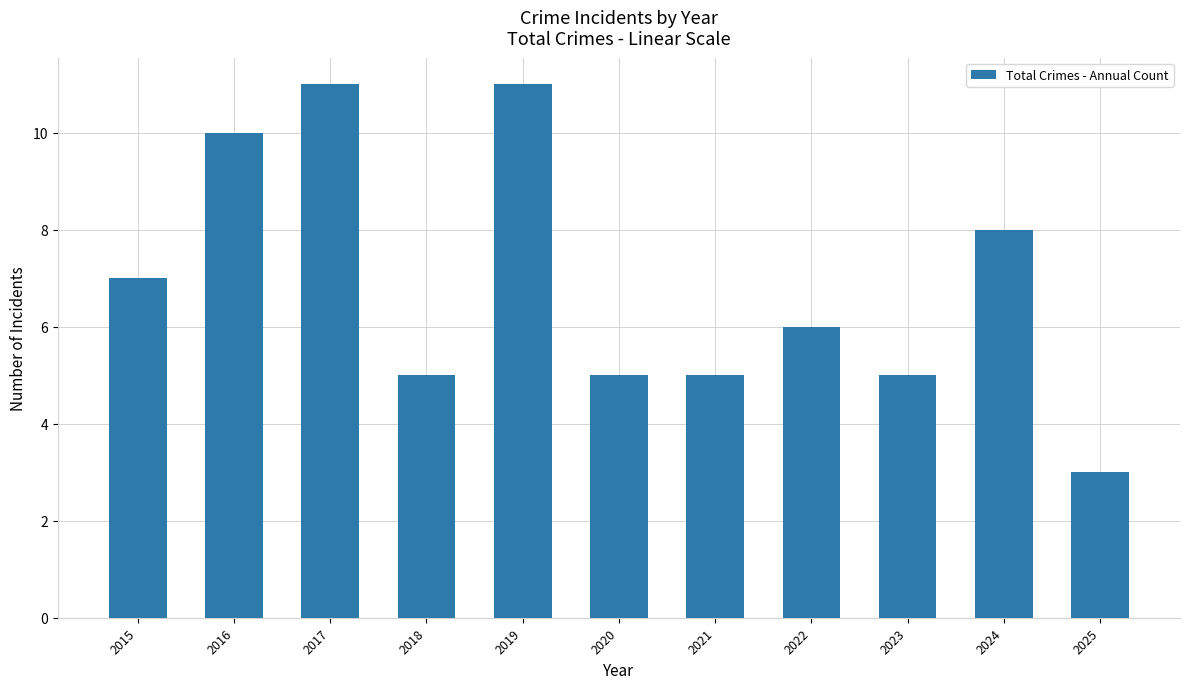

Reading left to right, list all the values displayed in this chart.

7	10	11	5	11	5	5	6	5	8	3